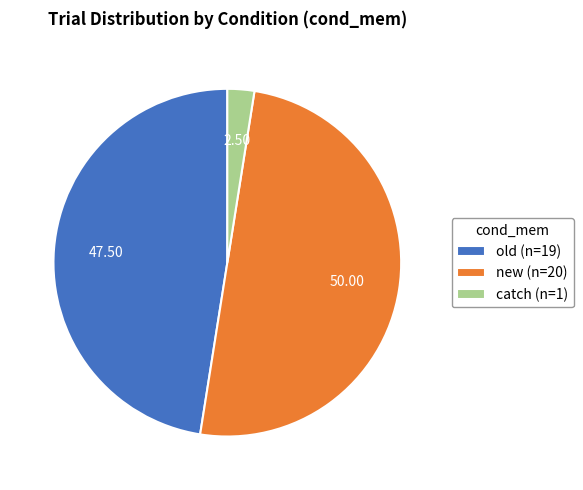

Does old (n=19) account for over 50% of the chart?

No